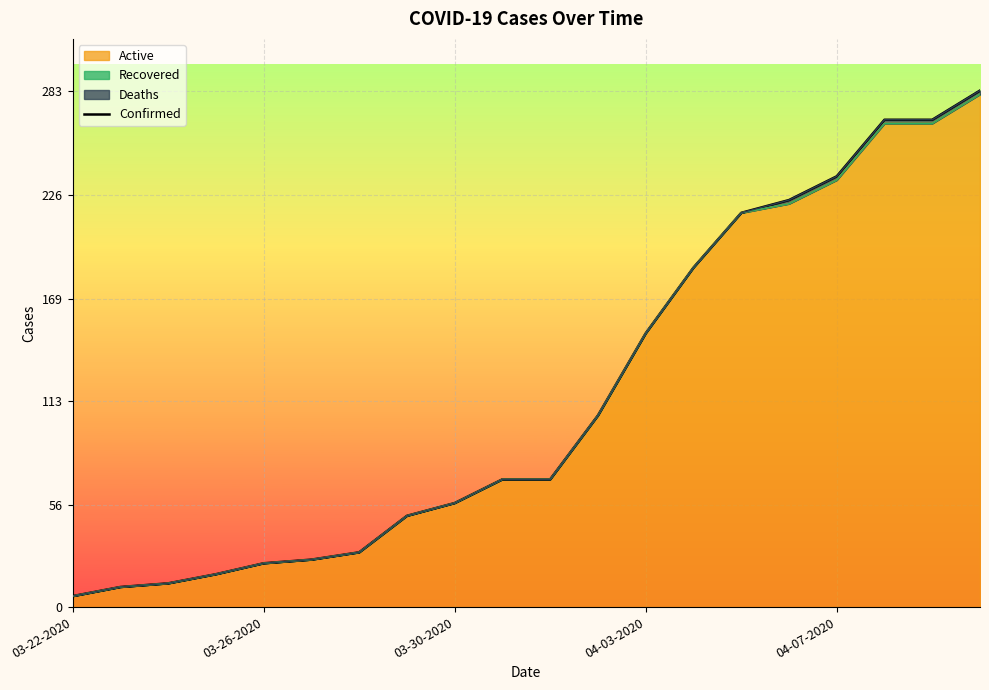

What is the difference between the second highest and minimum values?

261